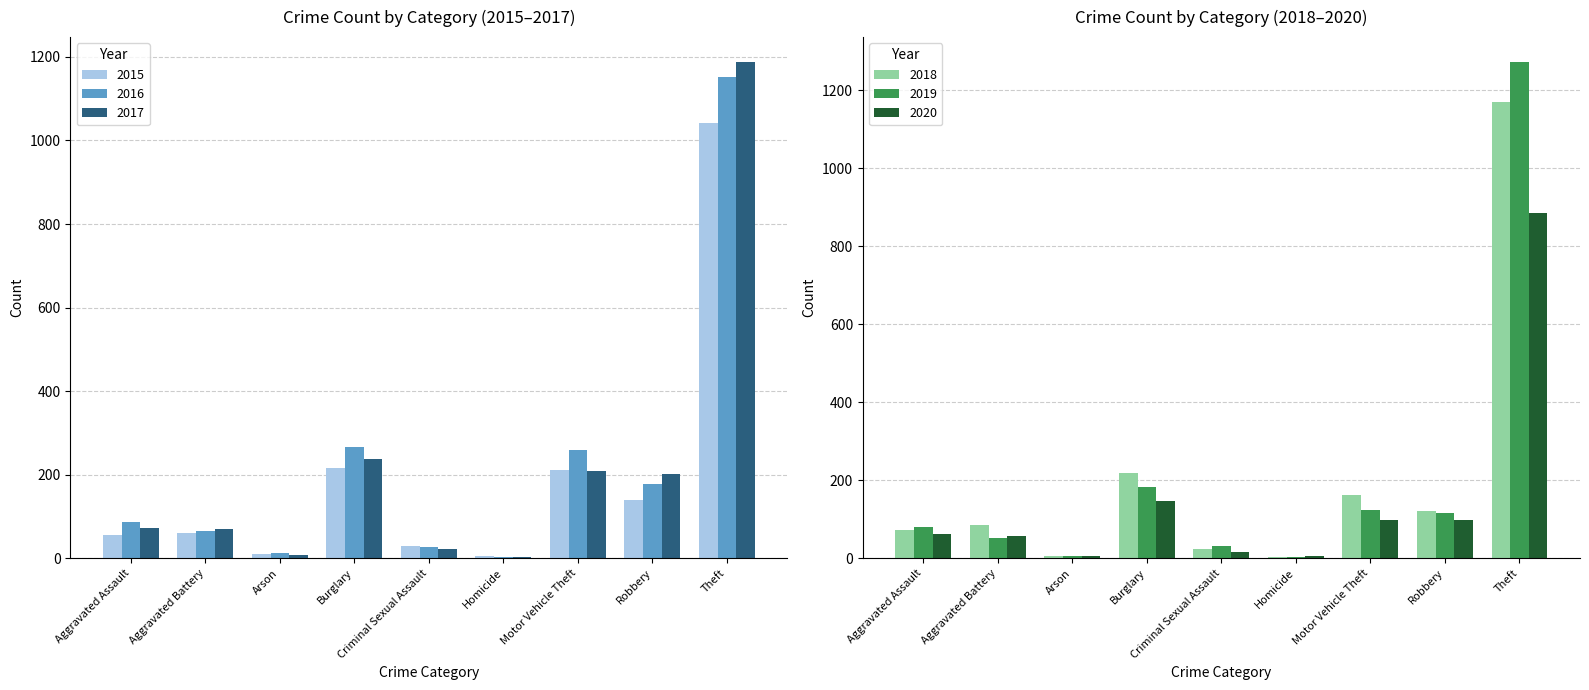

Which series has the largest range (max minus min)?

2019